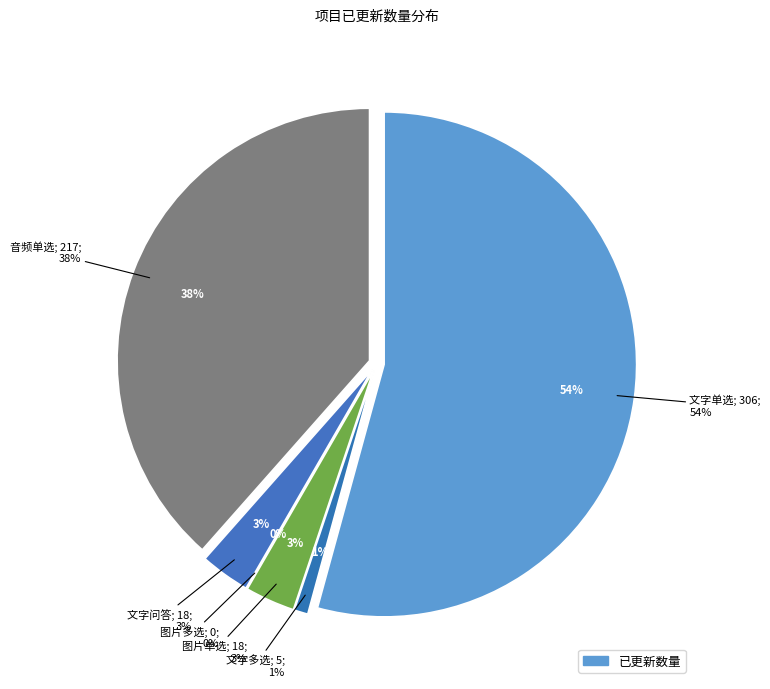

What percentage is the 文字单选 slice, to the nearest percent?

54%